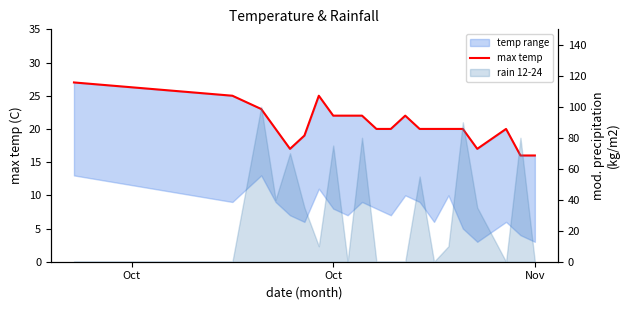

True or false: there are more than 1 points higher than both neighbors.

True